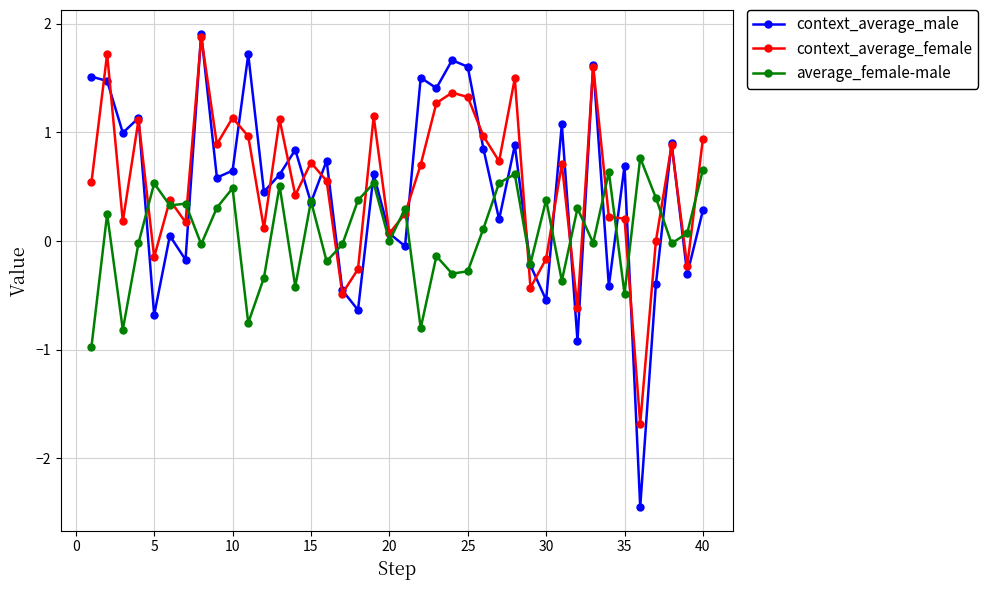

True or false: context_average_male has more than 2 points higher than both neighbors.

True